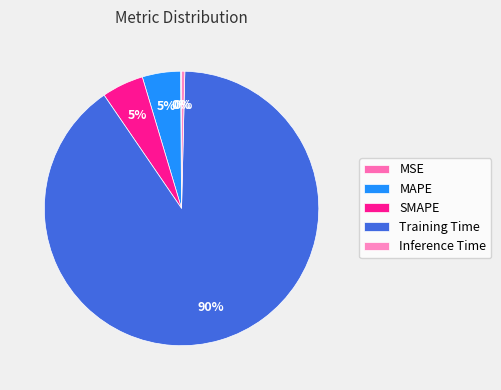

The MAPE slice represents 5% of the pie. True or false?

True